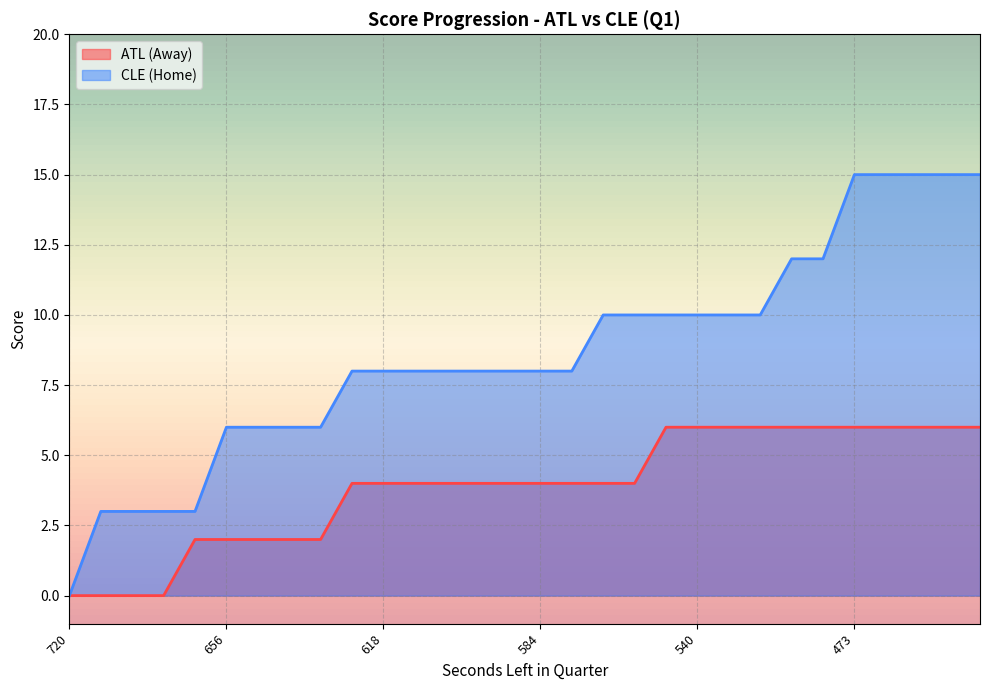

What is the total value across all series at 633?

12